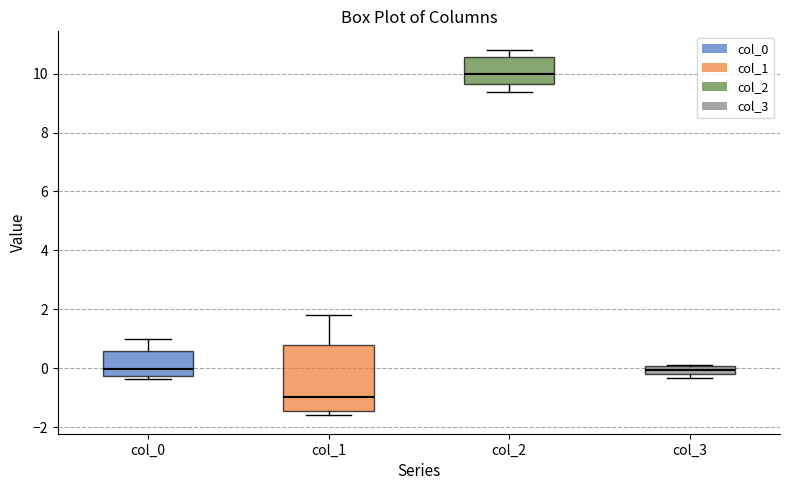

Which box is the tallest, from its lower edge to its upper edge?

col_1